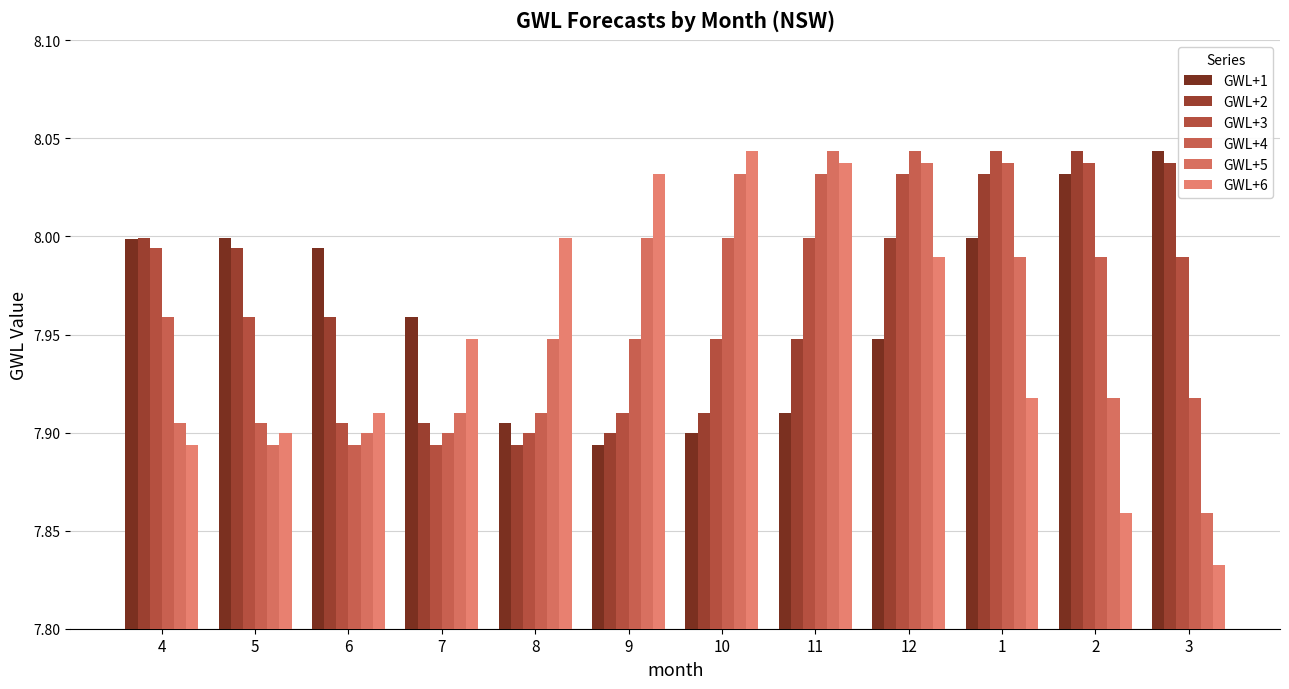

Which series has the largest total across all categories?

GWL+2